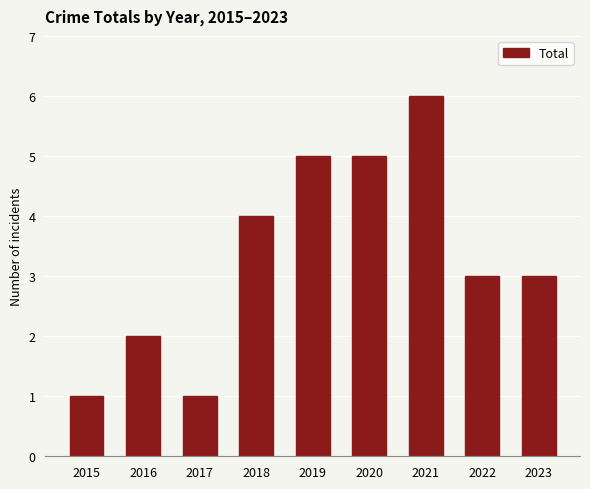

What is the ratio of the value at 2022 to the value at 2015?

3.0